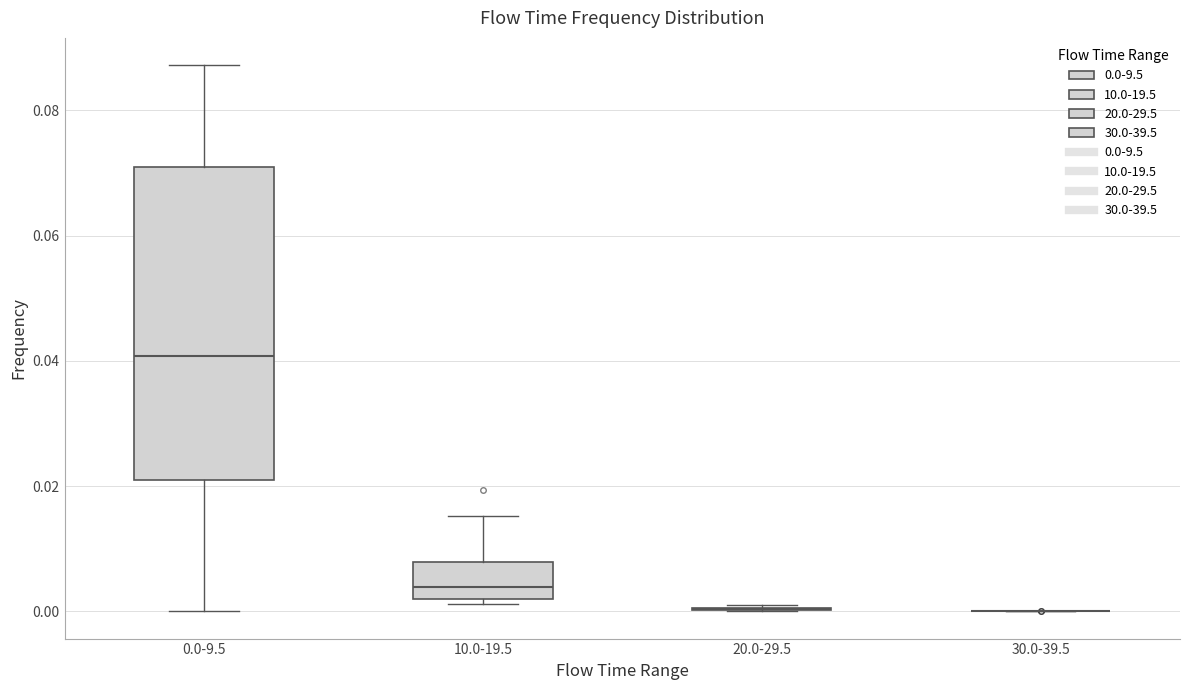

Which box is the tallest, from its lower edge to its upper edge?

0.0-9.5